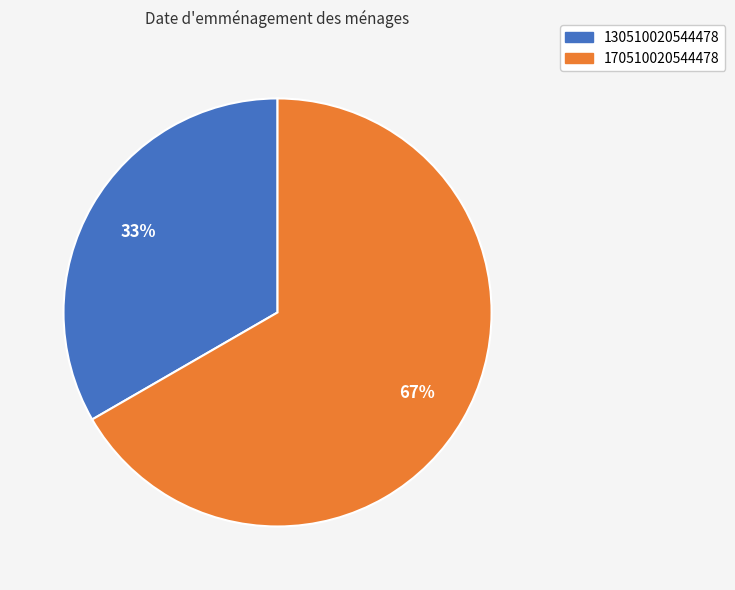

To the nearest percent, what is the combined percentage of 130510020544478 and 170510020544478?

100%